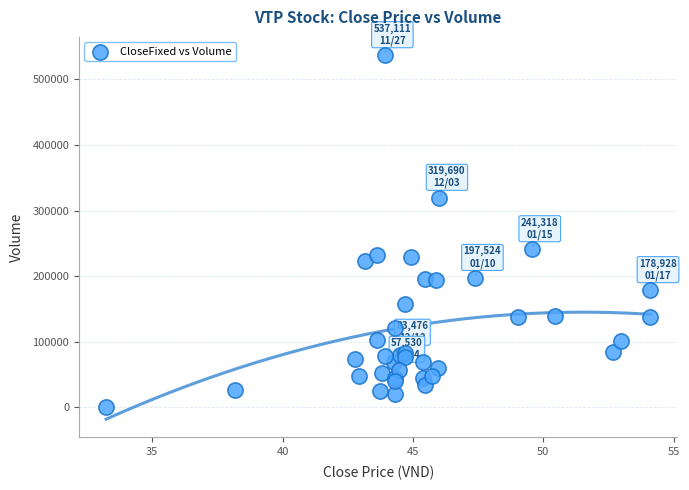

What Y value in the scatter plot is closest to 268705?

241318